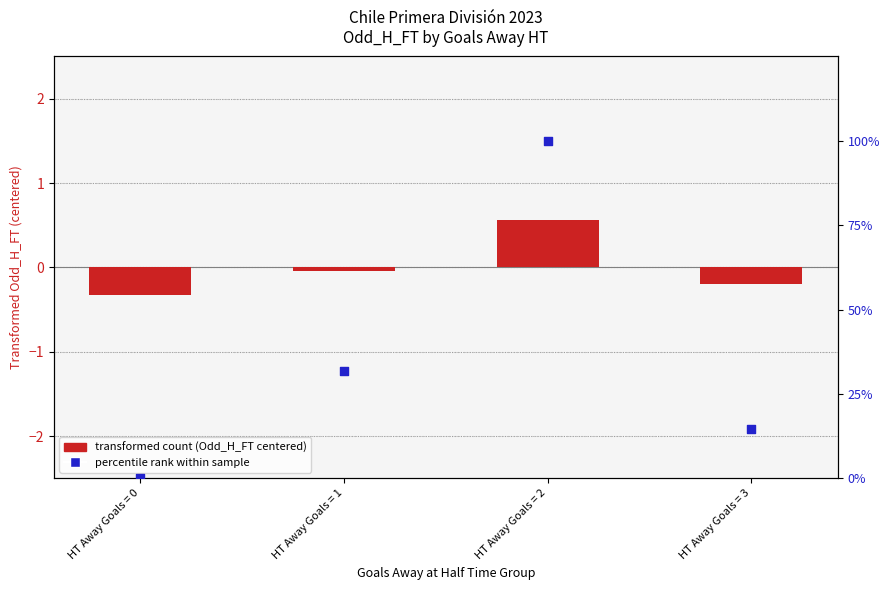

At how many categories does at least one series exceed 47?

1